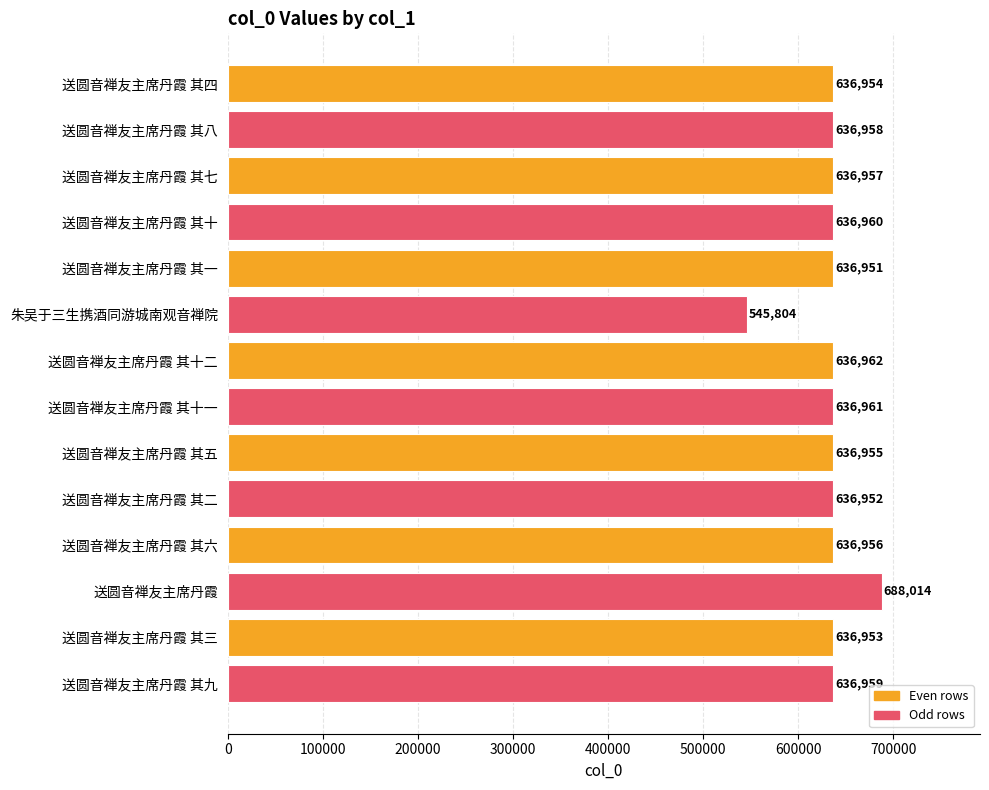

What is the sum of all values?

8877296